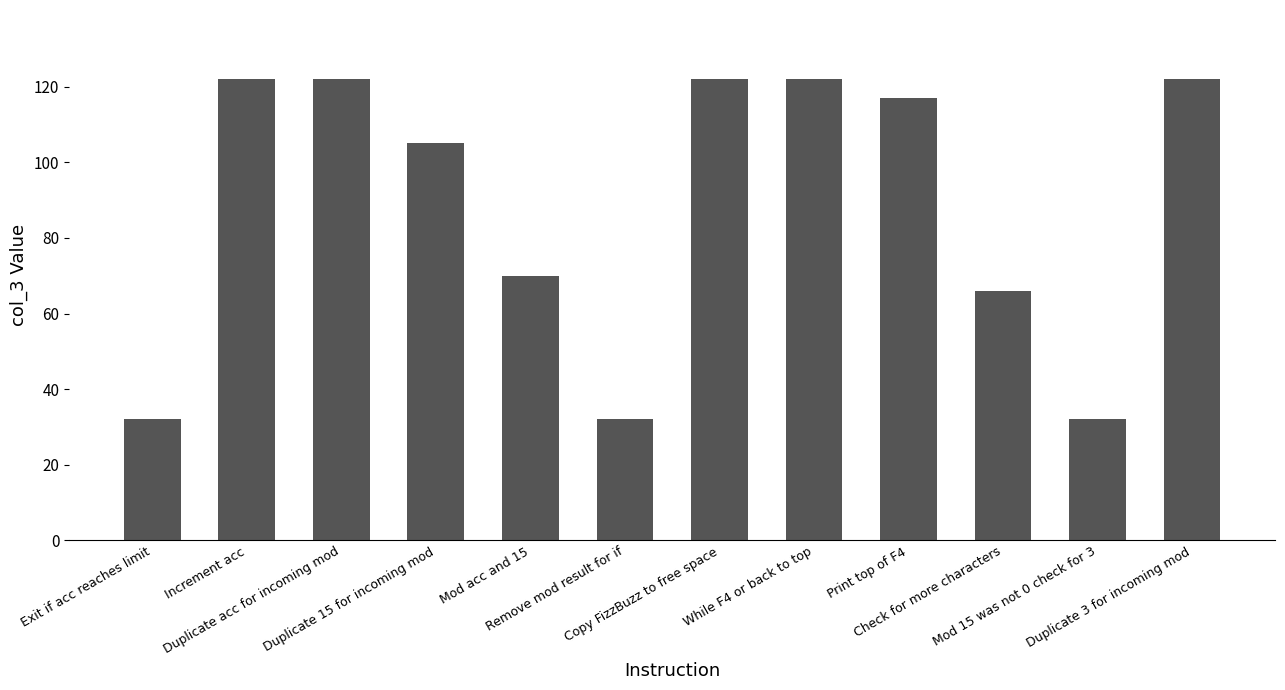

What position from the left is Duplicate acc for incoming mod?

3